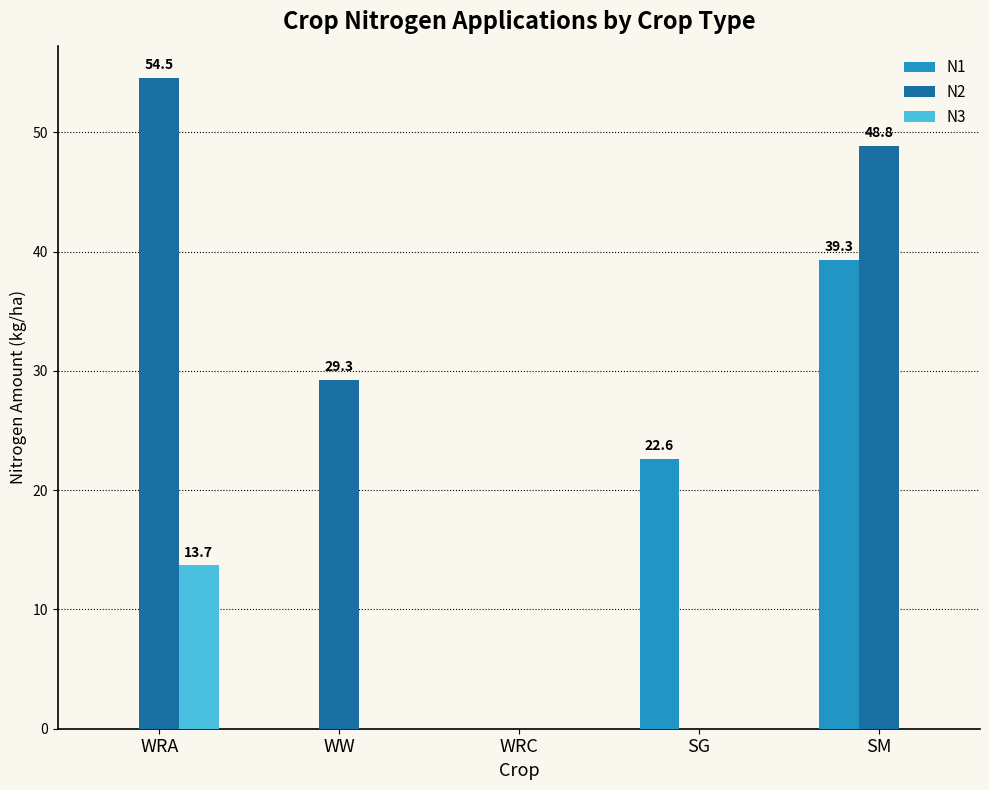

What is the maximum value for N2?

54.5